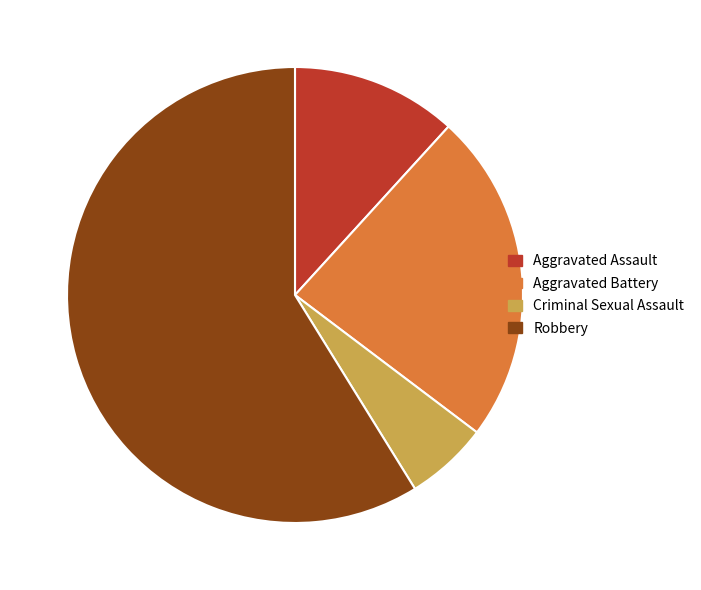

How many segments does this pie chart have?

4